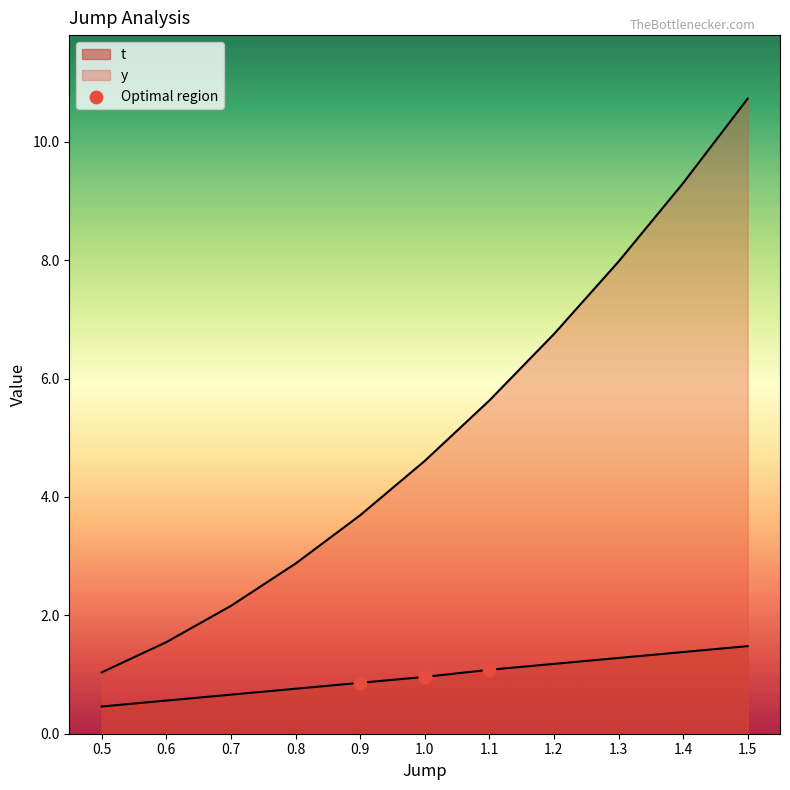

How many lines are shown in the chart?

2